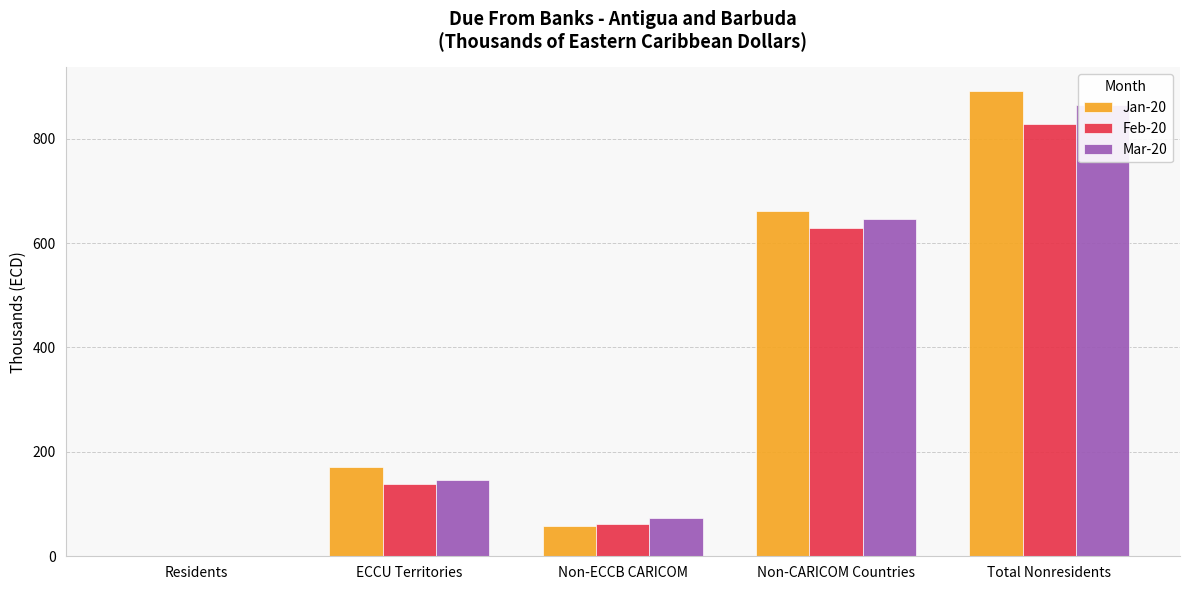

The Jan-20 series shows 0.3 at Residents. True or false?

False